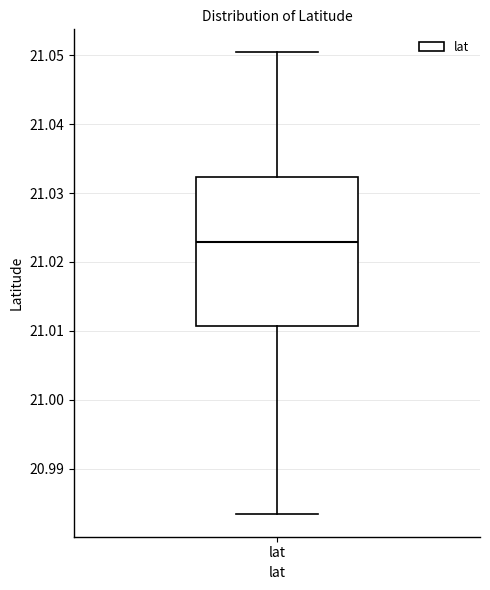

Transcribe this box plot: give where the median line is, the range the box spans, and where the two whiskers end, as read against the y-axis. The values are not printed on the chart, so give them approximately, as read against the axis.

median 21.023, box 21.011 to 21.032, whiskers 20.984 to 21.050